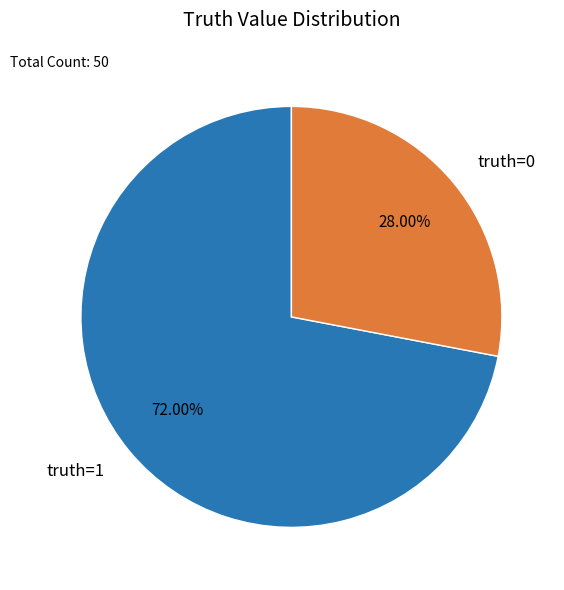

Is it true that truth=1 is 72% of the pie?

True